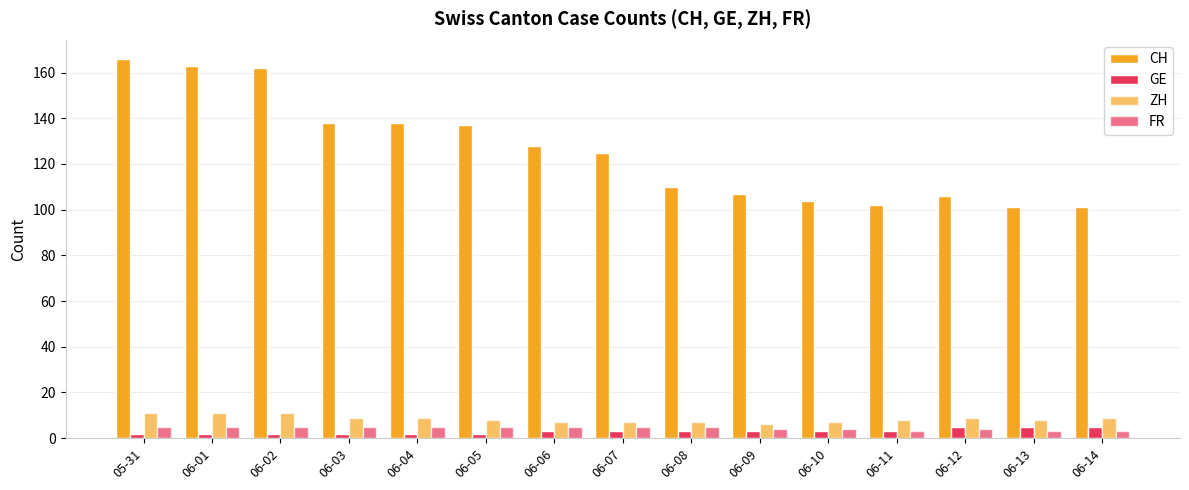

Which series changed the most between 06-03 and 06-08?

CH